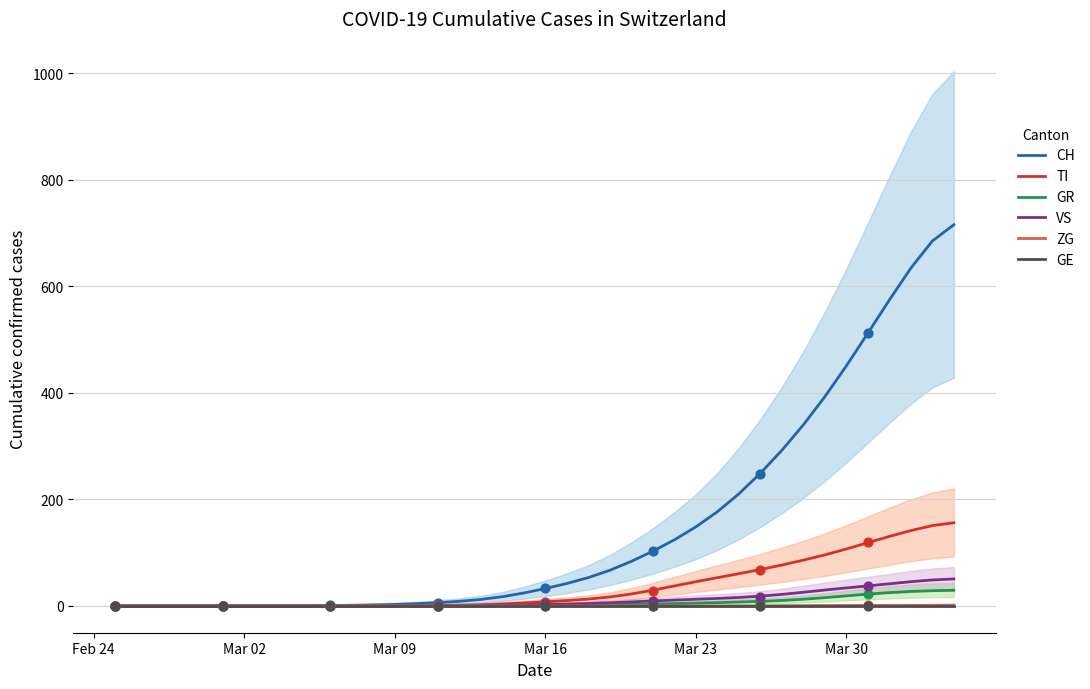

Which series has the widest spread of Y values?

CH